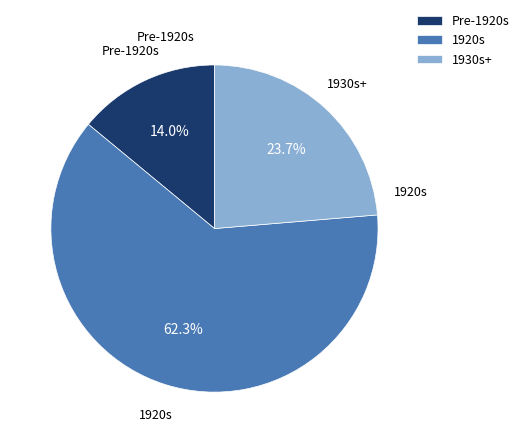

Is the sum of Pre-1920s and 1930s+ greater than half?

No